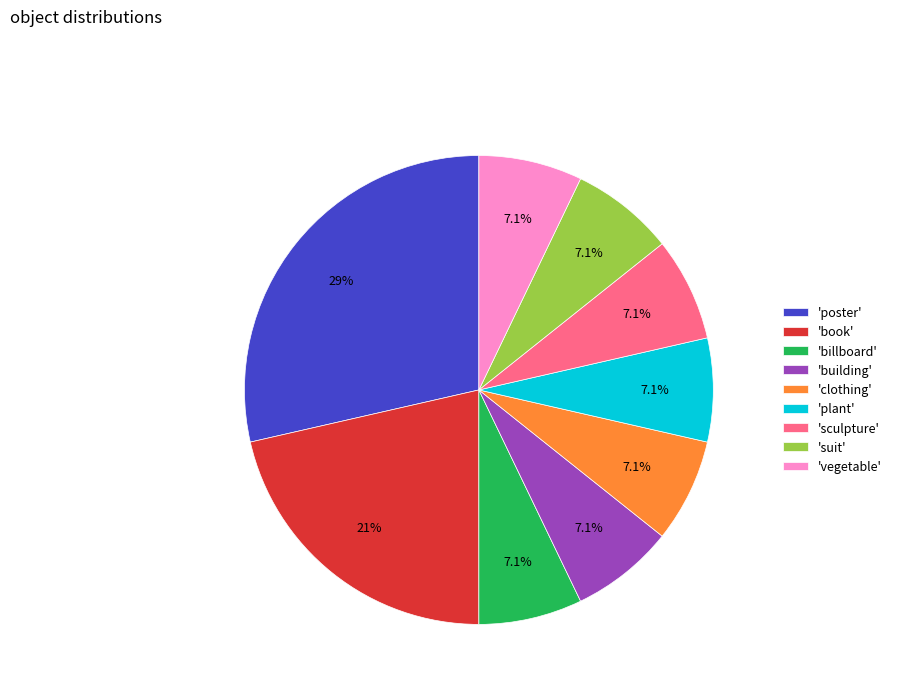

Is 'plant' the majority of the pie?

No